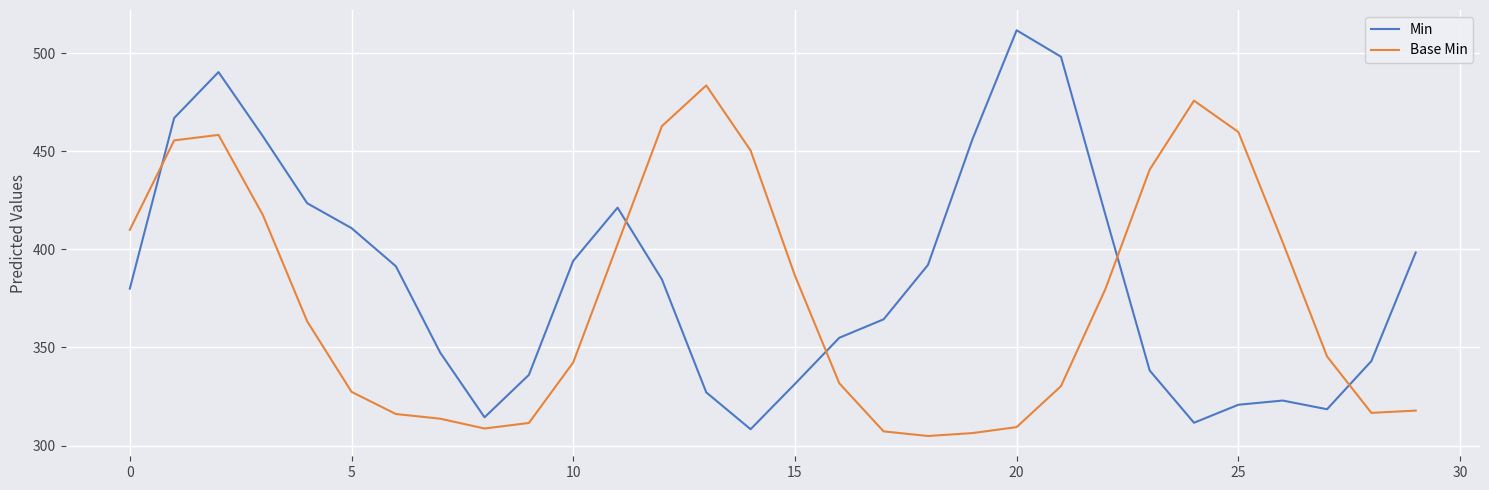

True or false: Base Min and Min cross at least once.

True